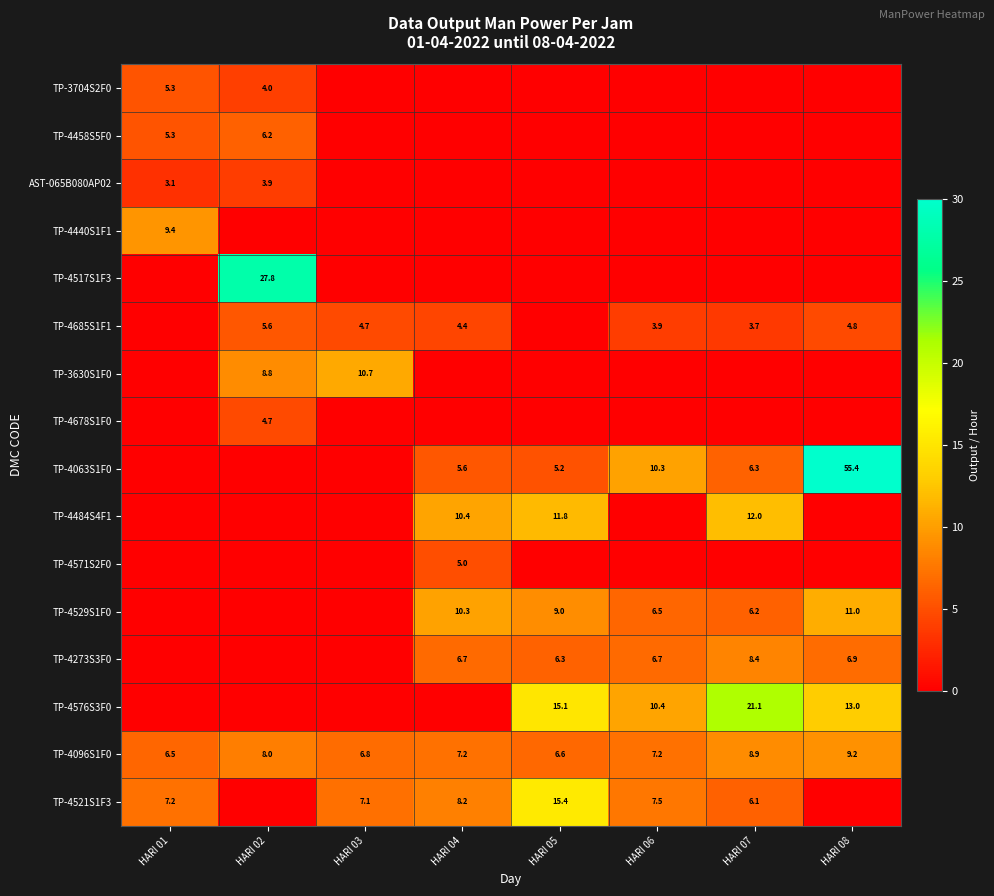

What is the difference between the maximum and second lowest values in the TP-4096S1F0 series?

2.6